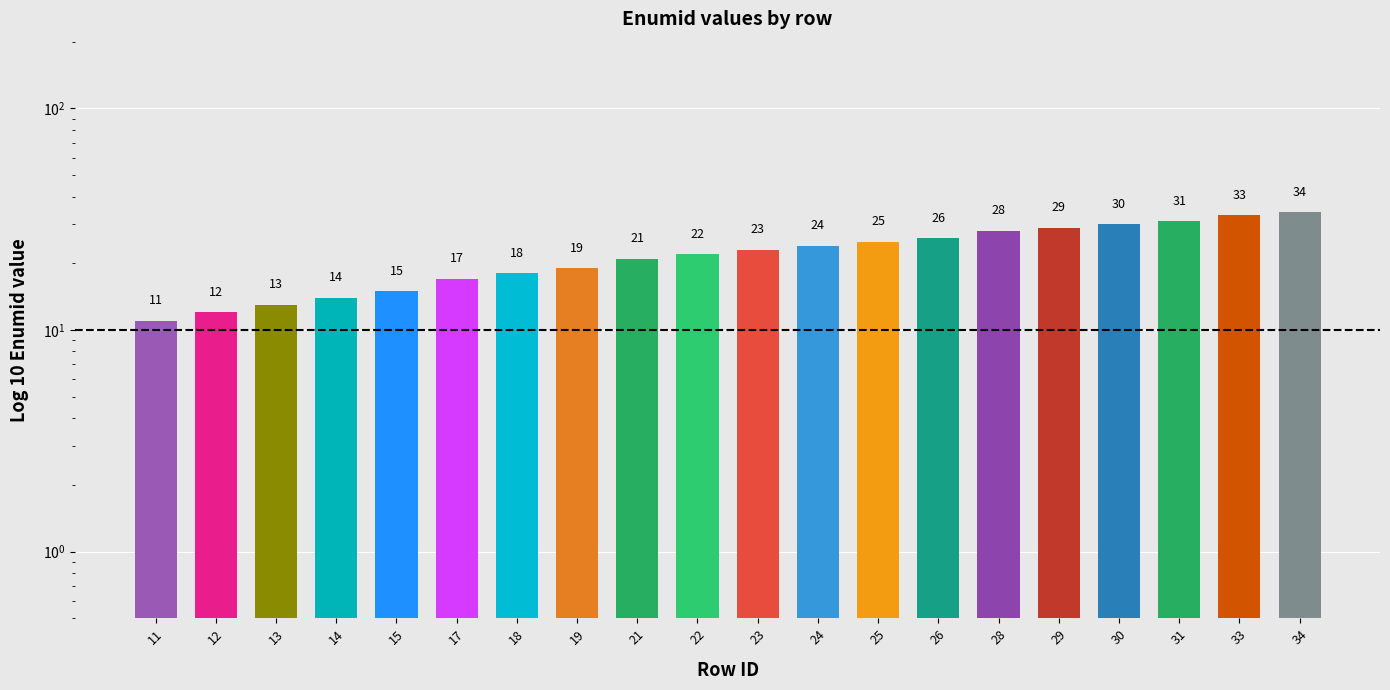

Between 21 and 11, which is larger?

21